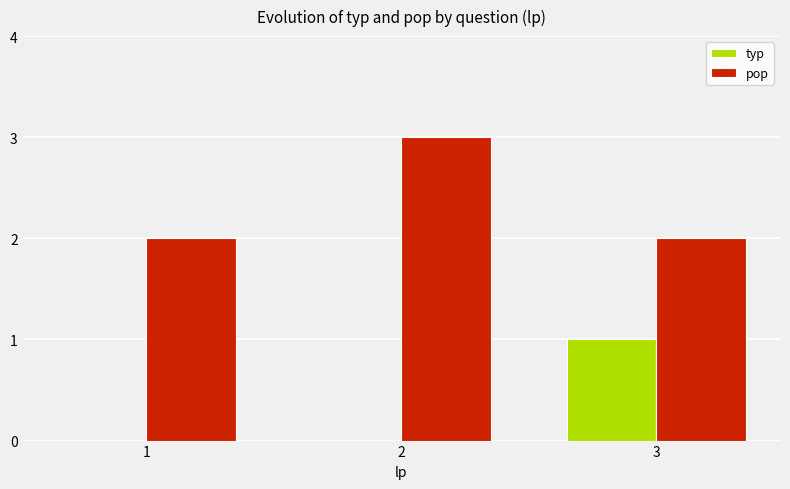

Is it true that typ equals -1 at 1?

False